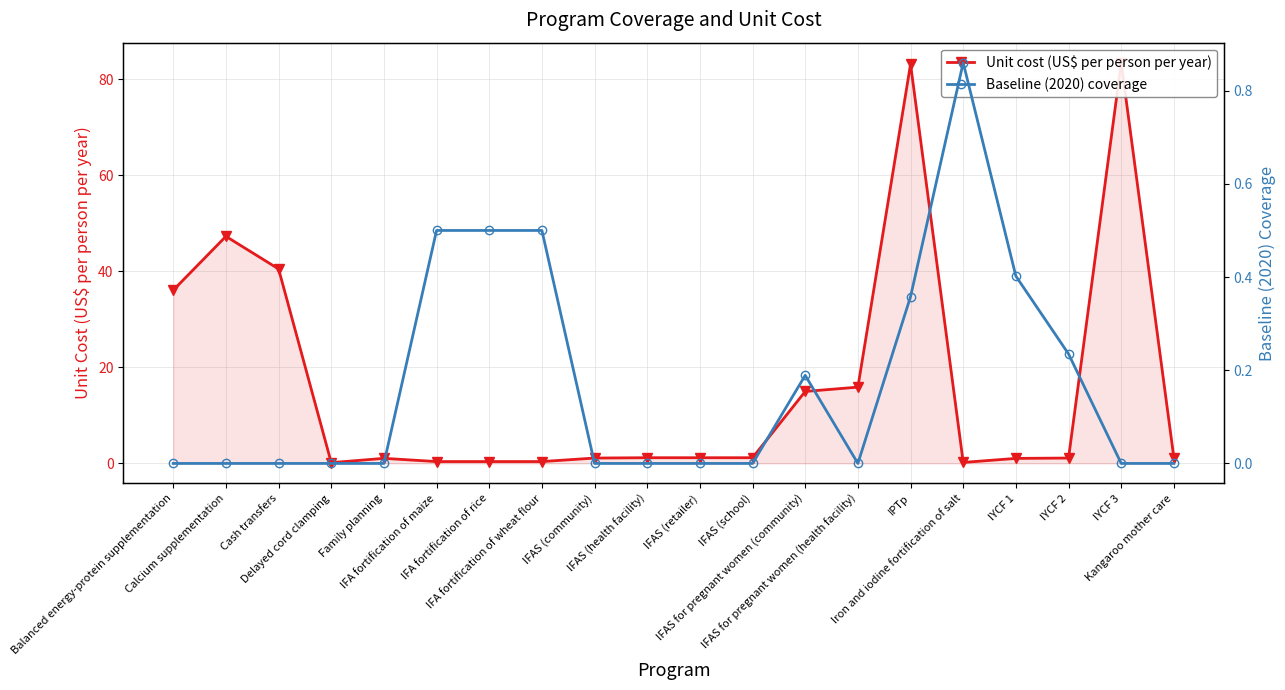

List the series in order of their overall mean, highest first.

Unit cost (US$ per person per year), Baseline (2020) coverage